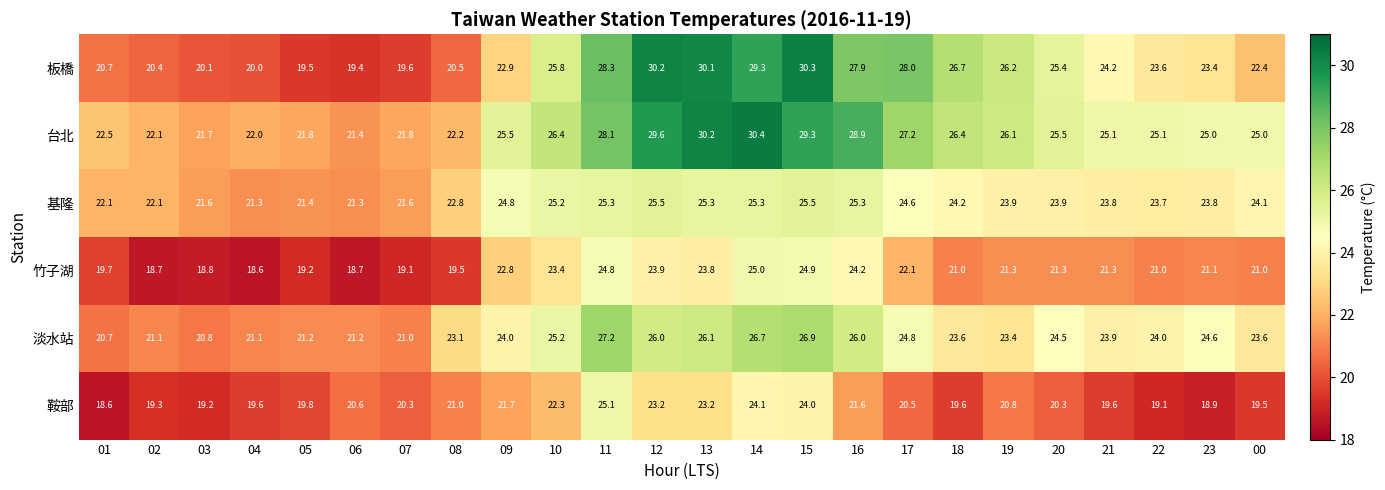

What is the total value across all series at 20?

140.9